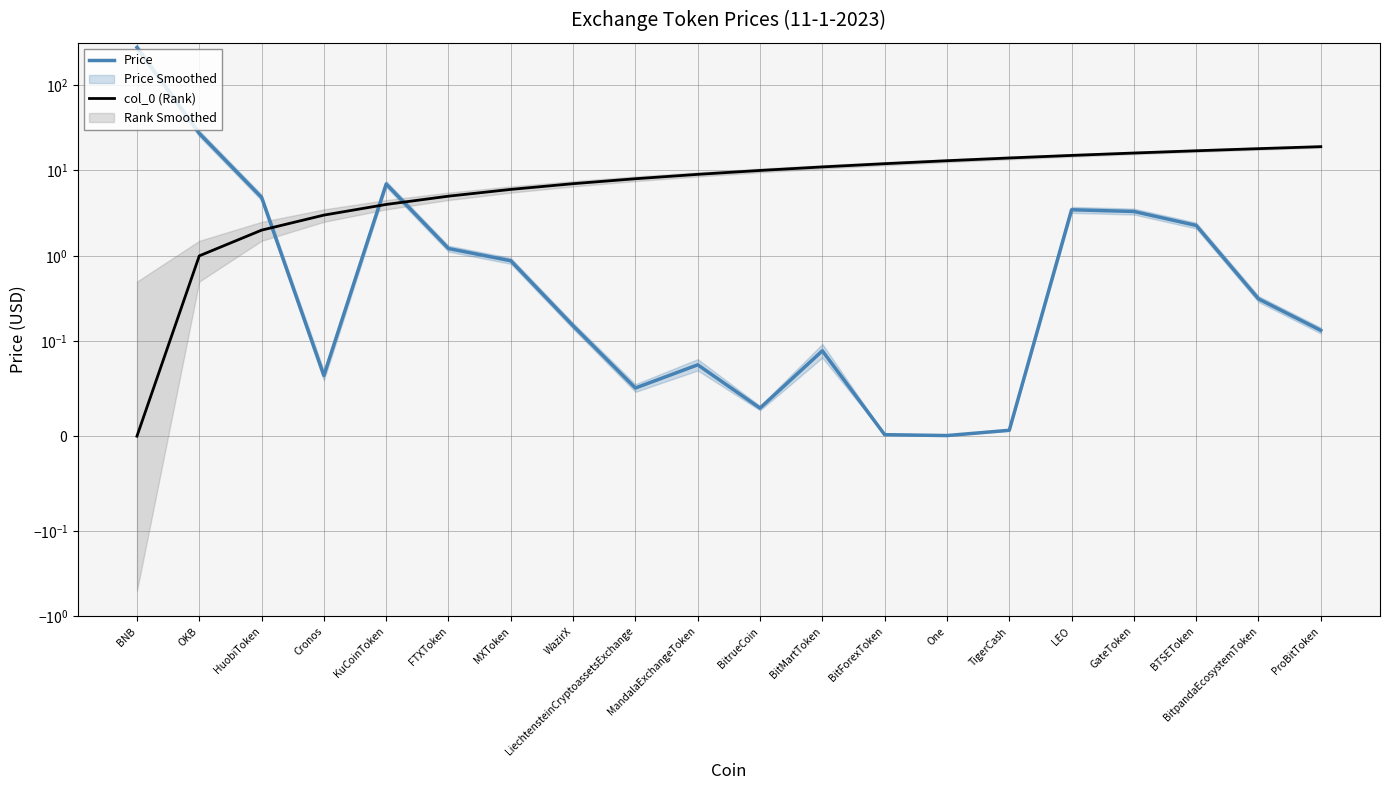

List the series in order of their overall mean, lowest first.

col_0 (Rank), Price